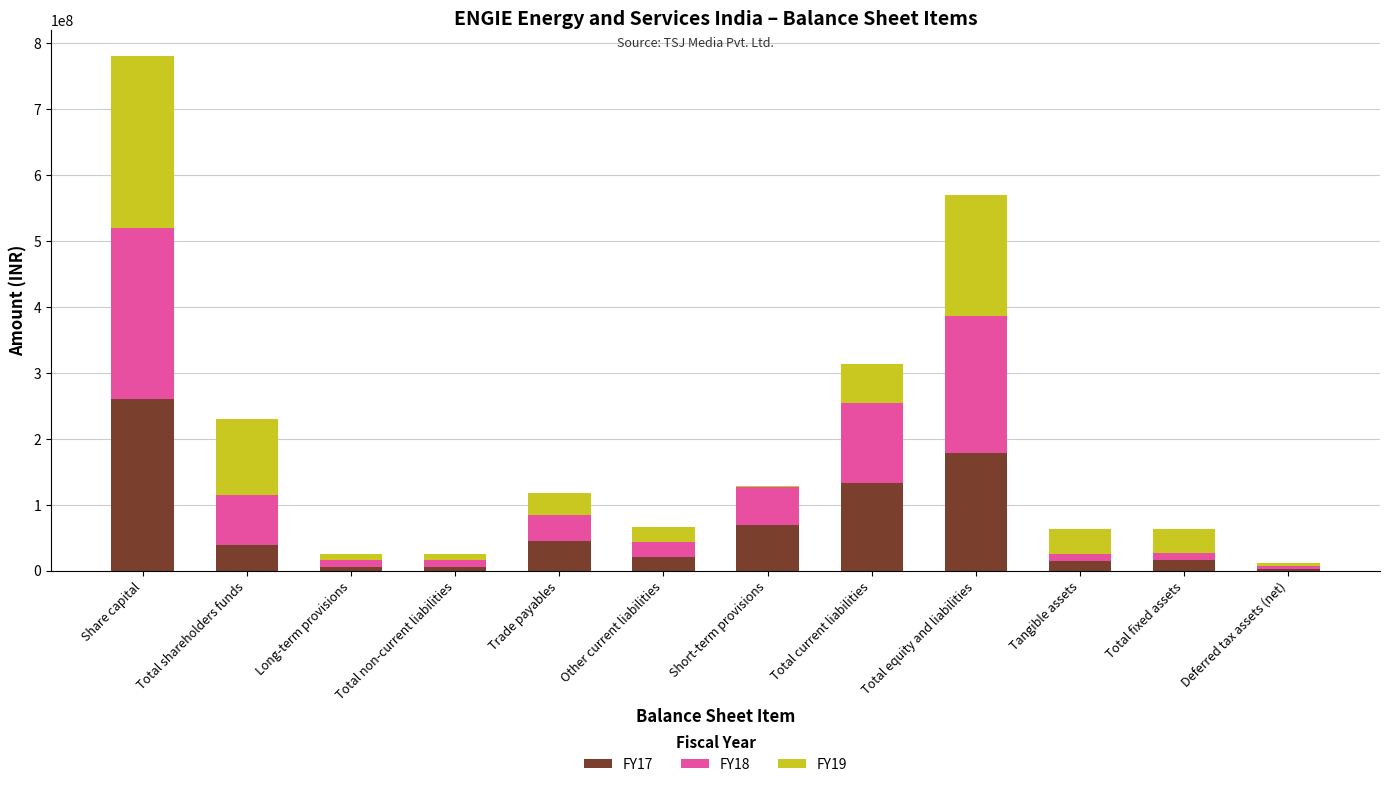

At which category is the sum across all series the highest?

Share capital